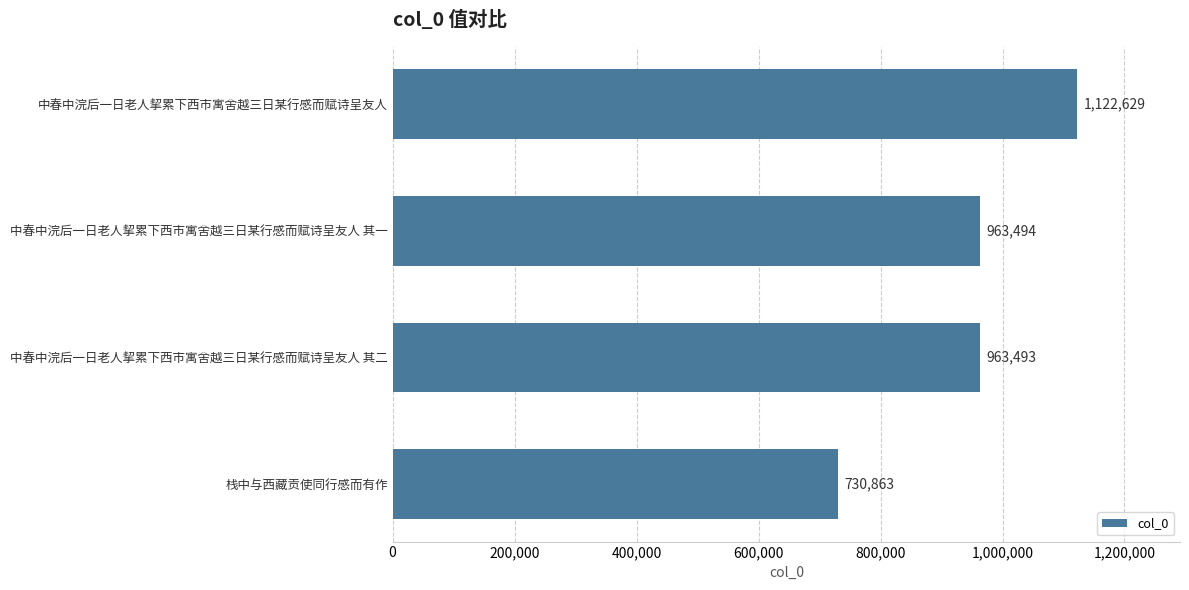

What is the difference between the values at 中春中浣后一日老人挈累下西市寓舍越三日某行感而赋诗呈友人 其二 and 中春中浣后一日老人挈累下西市寓舍越三日某行感而赋诗呈友人?

159136